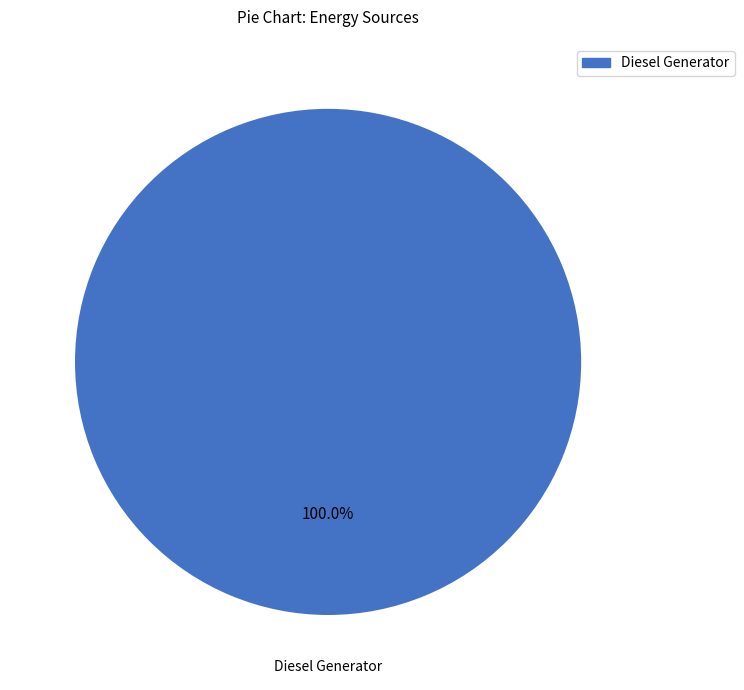

Does any single category account for the majority?

Yes